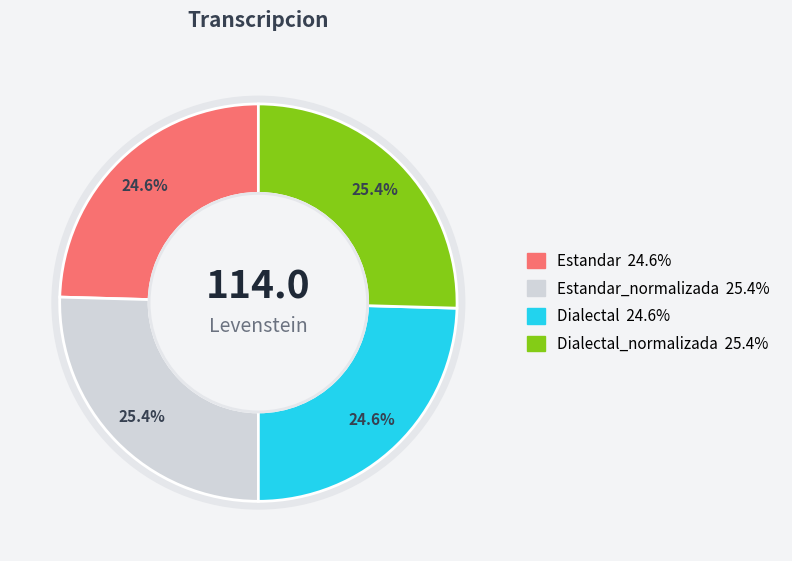

Is there a majority slice in this chart?

No